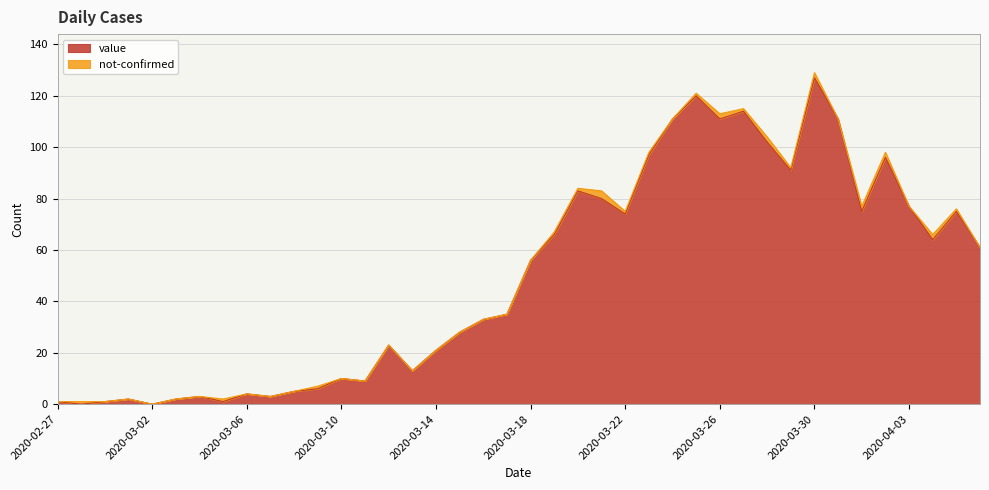

What is the sum of all values?

1991